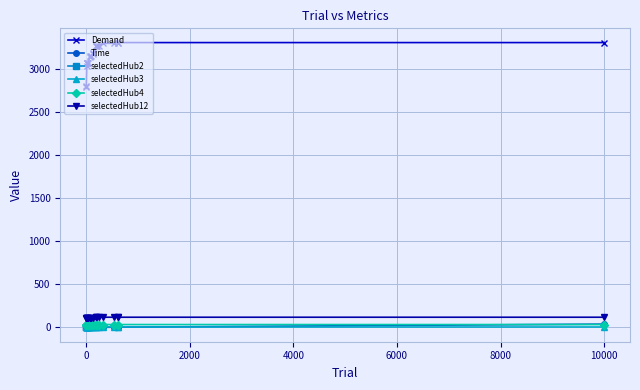

True or false: Time and Demand cross at least once.

False